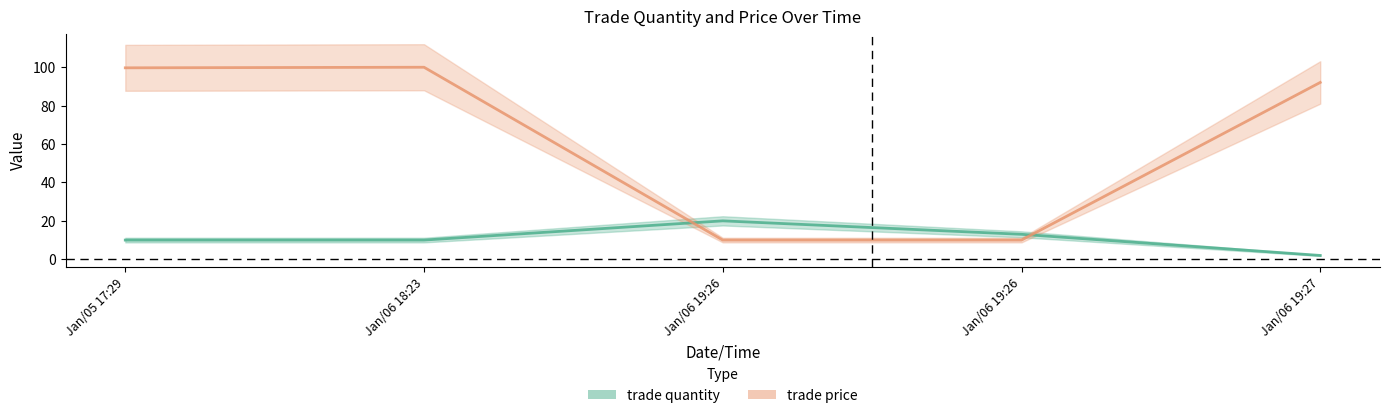

What is the minimum value shown in the chart?

2.0